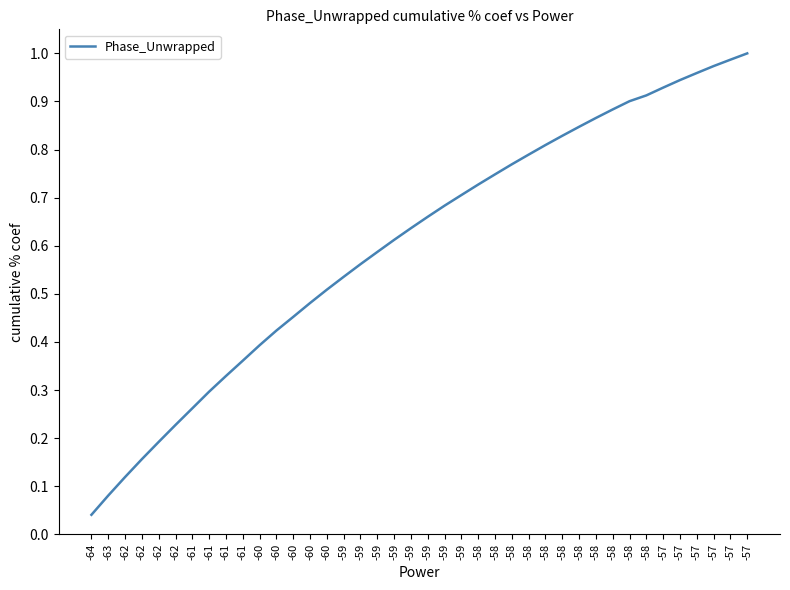

At which label is the value closest to 0?

-64